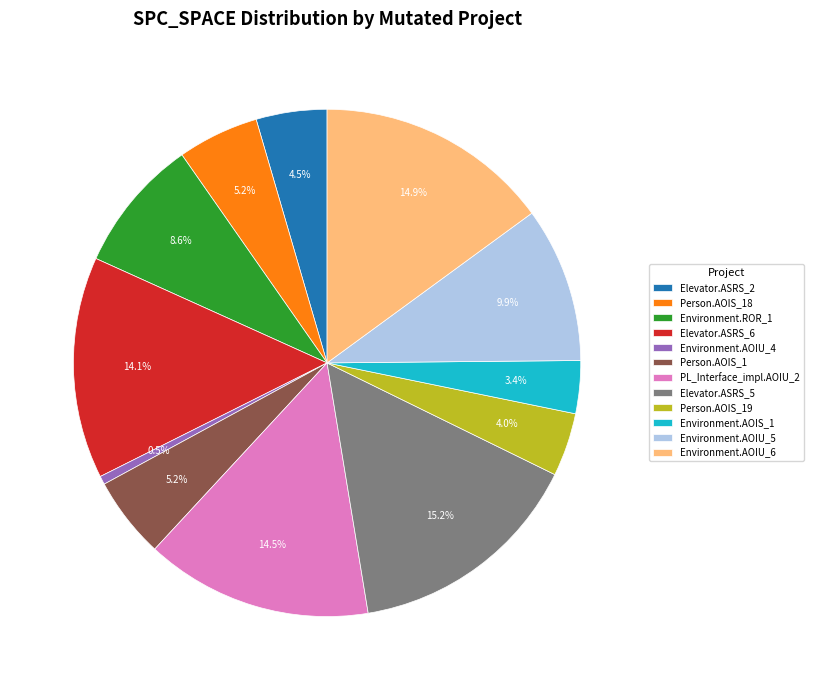

Does Environment.AOIS_1 account for over 50% of the chart?

No